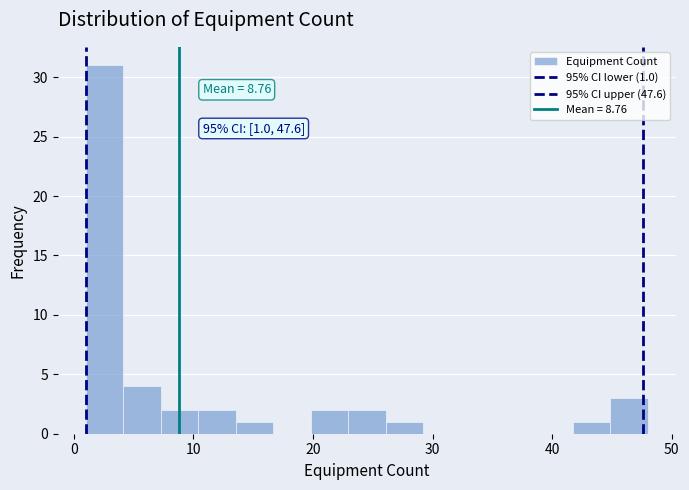

Read against the x-axis, roughly where is the centre of the tallest bar?

3